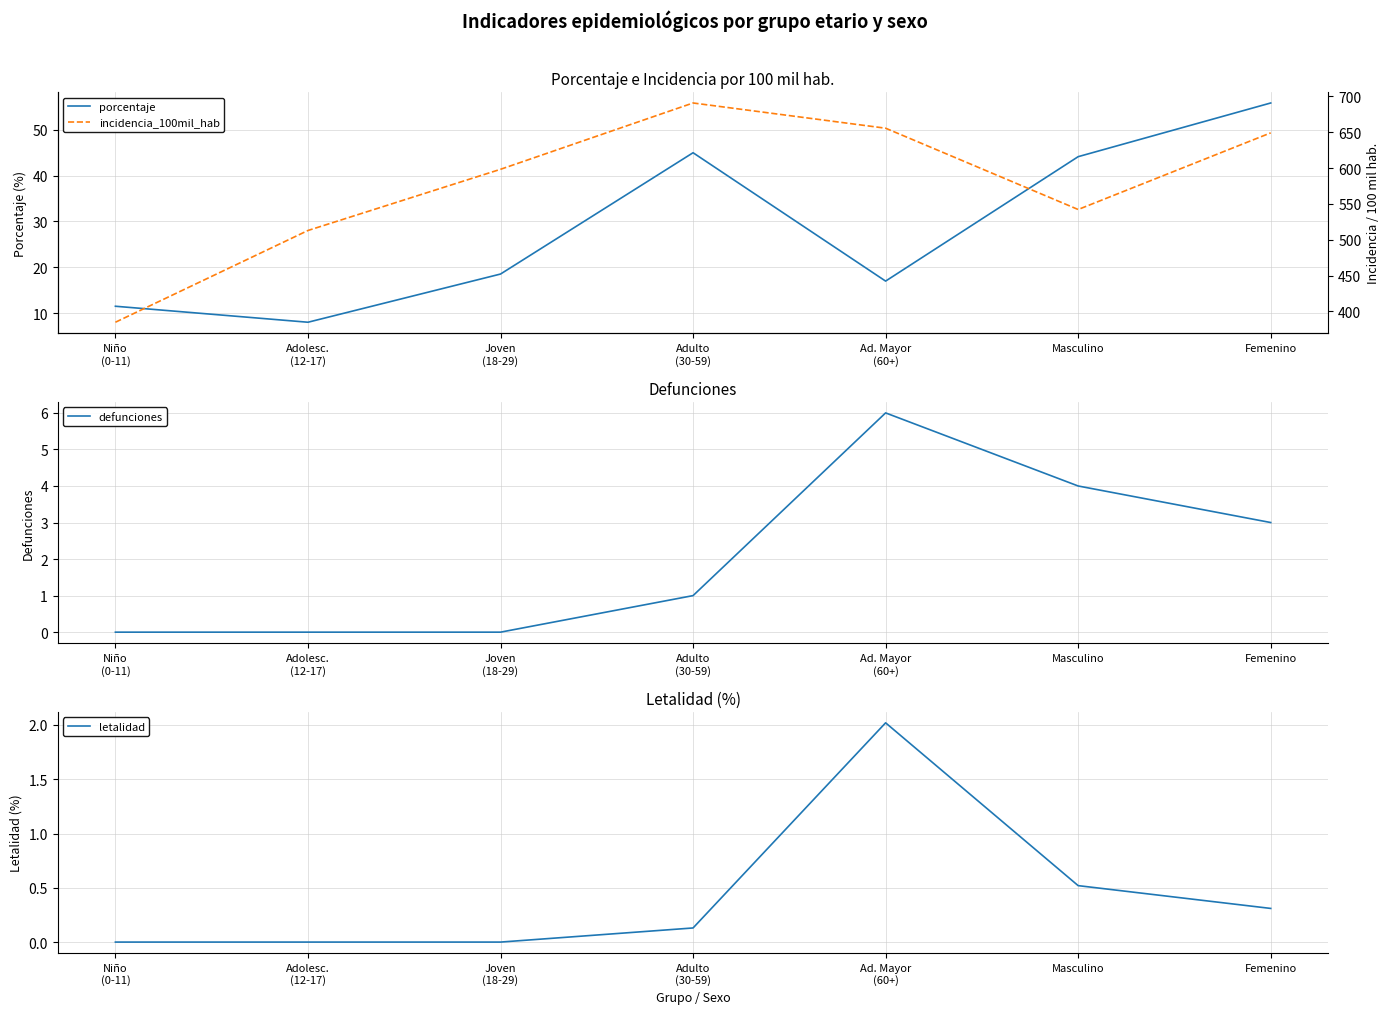

Reading left to right, transcribe all the data shown in this chart.

porcentaje: 11.5	8.0	18.5	45.0	17.0	44.1	55.9
defunciones: 0.0	0.0	0.0	1.0	6.0	4.0	3.0
letalidad: 0.0	0.0	0.0	0.1	2.0	0.5	0.3
incidencia_100mil_hab: 384.9	513.0	598.4	690.9	655.7	542.2	649.2